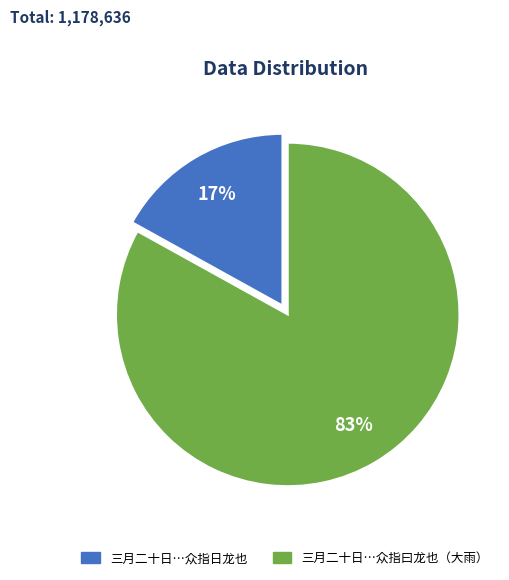

To the nearest percent, what percentage of the pie is 三月二十日…众指曰龙也（大雨）?

83%